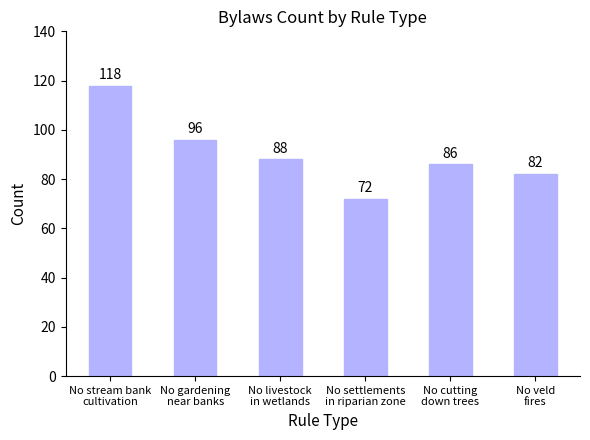

What is the difference between the second highest and second lowest values?

14